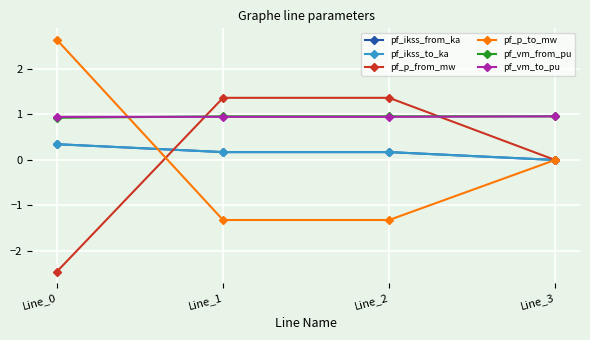

Does the chart have visible grid lines?

Yes